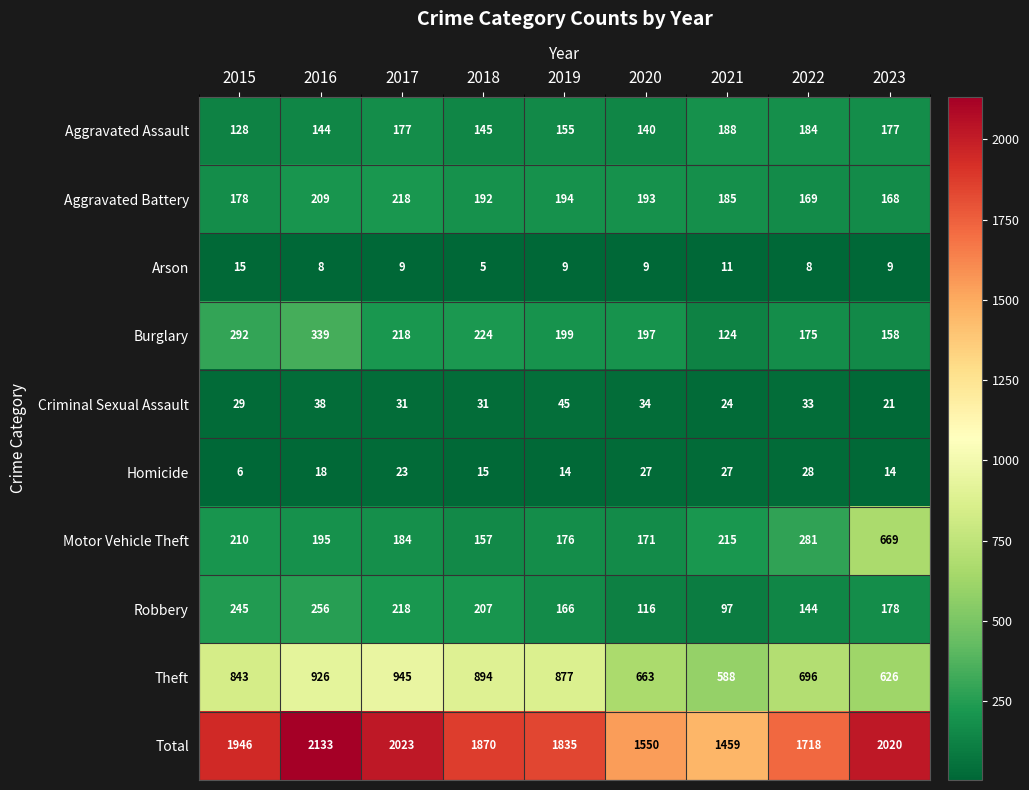

What is the total value across all series at 2019?

3670